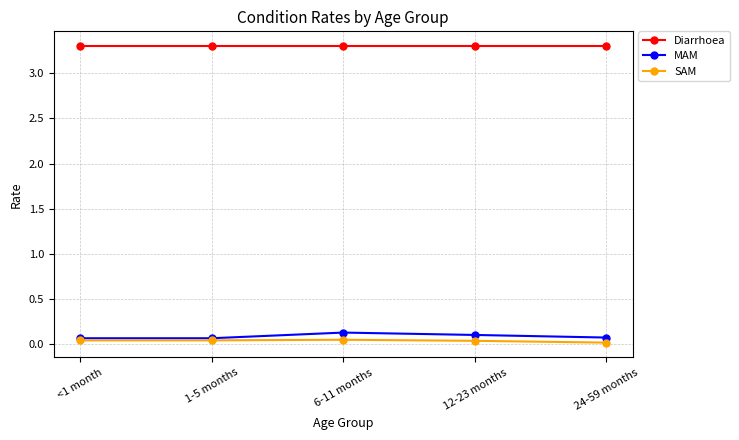

What is the maximum value shown in the chart?

3.3